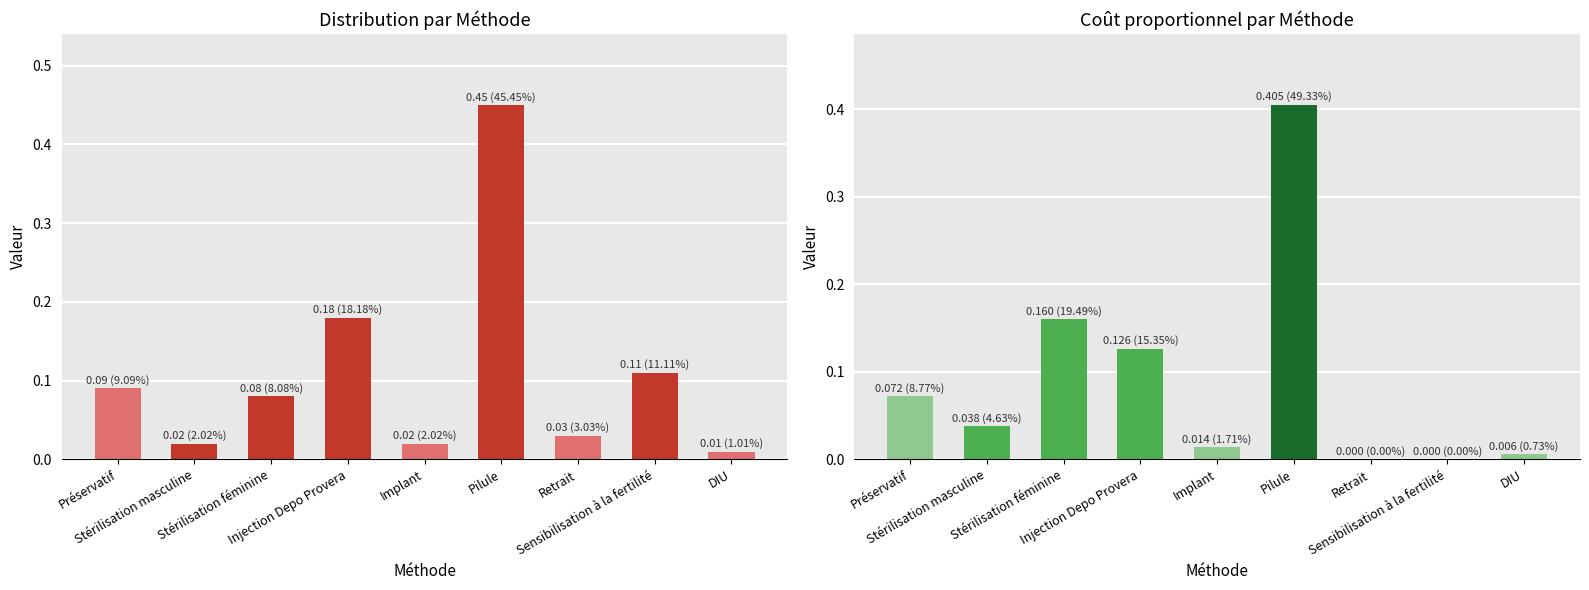

Is the value of Distribution at Stérilisation féminine greater than the value of Coût proportionnel at Stérilisation féminine?

No